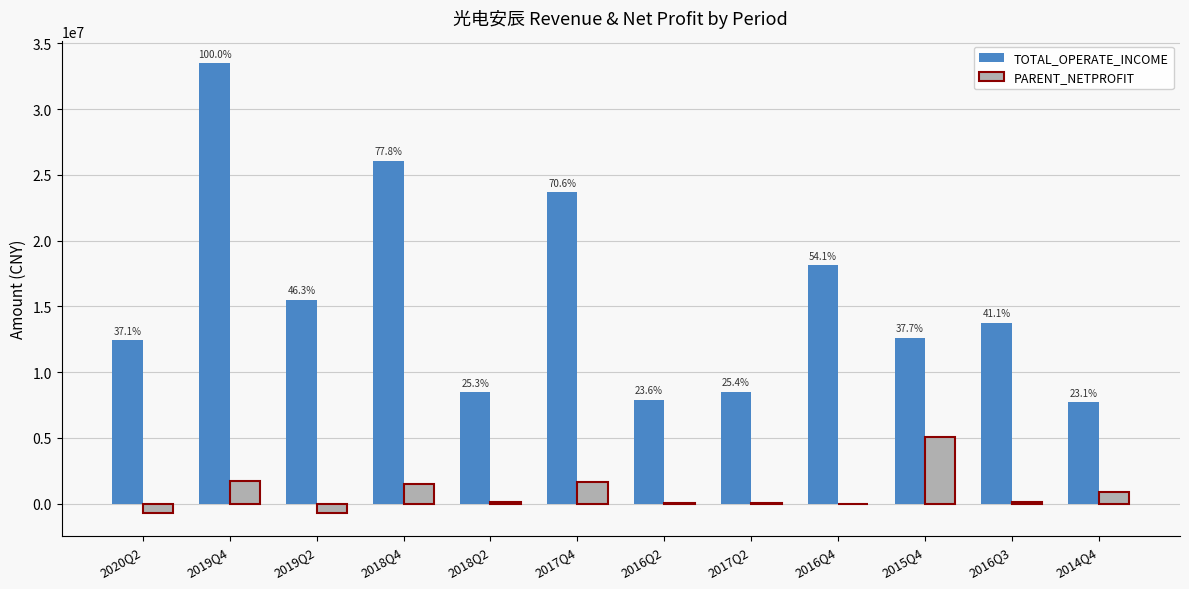

What is the label of the 10th bar from the left?

2015Q4